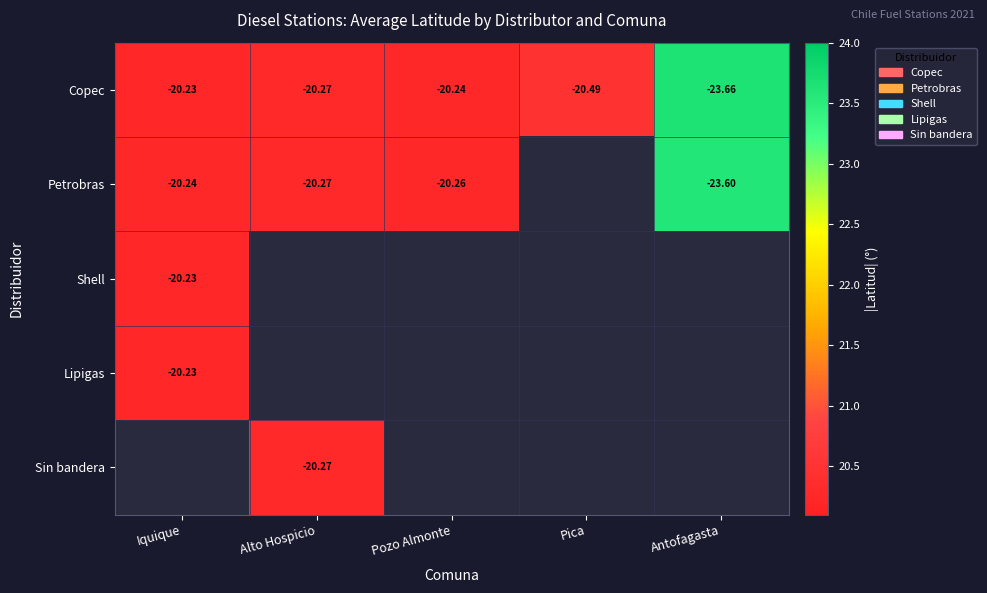

Count the number of categories in the chart.

5